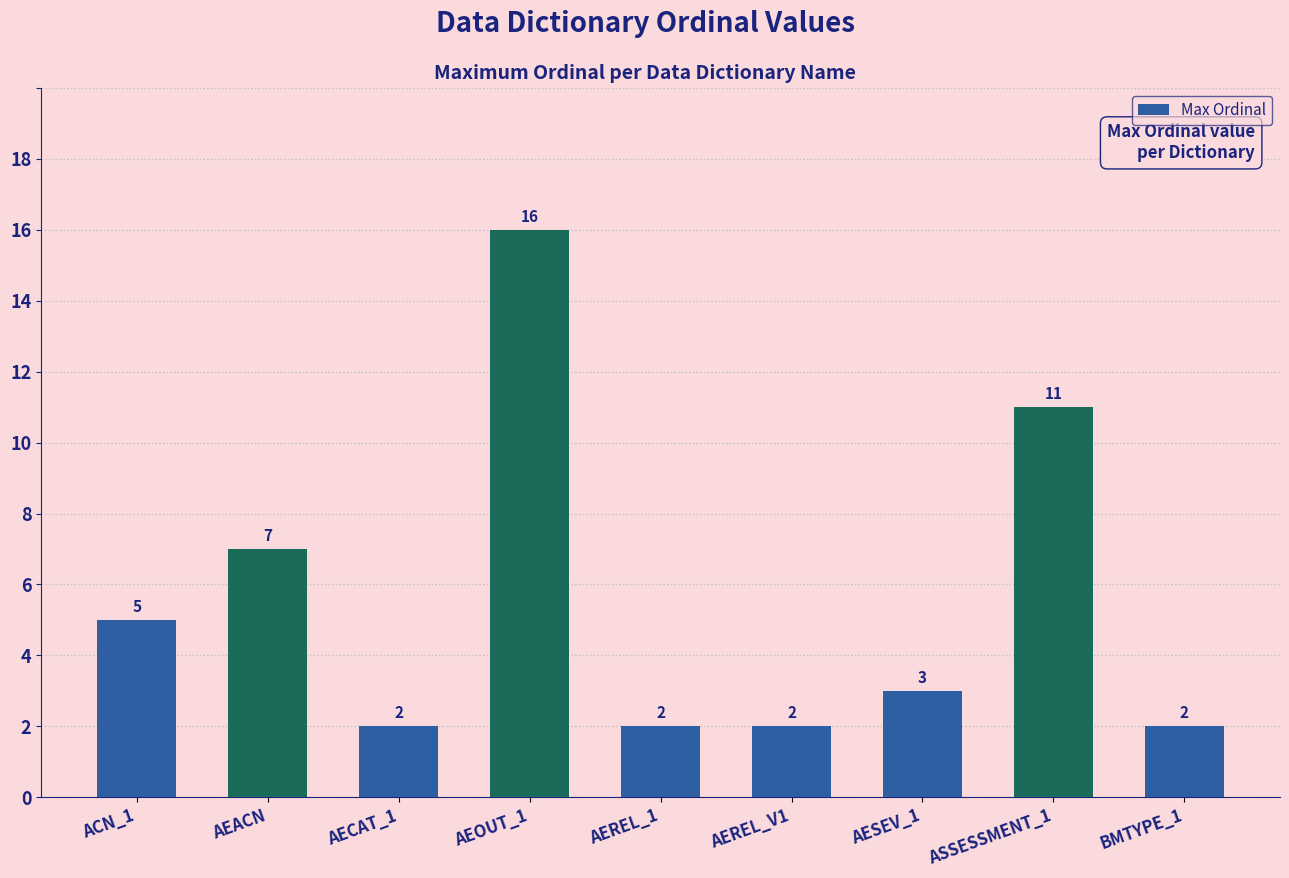

What is the greatest value displayed?

16